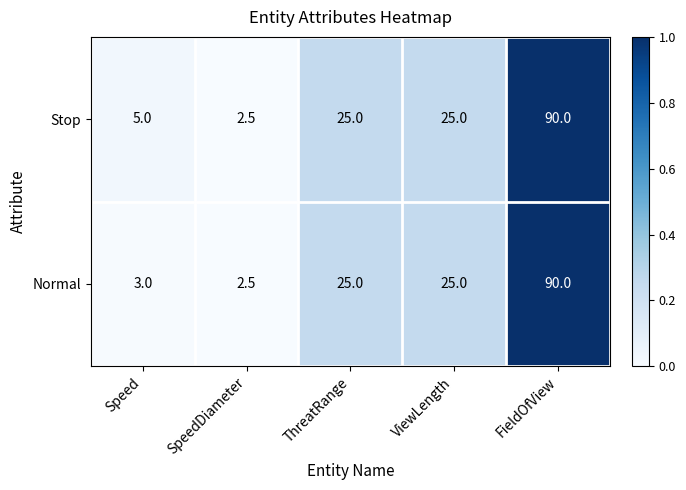

Rank the series by their average value, from highest to lowest.

Stop, Normal